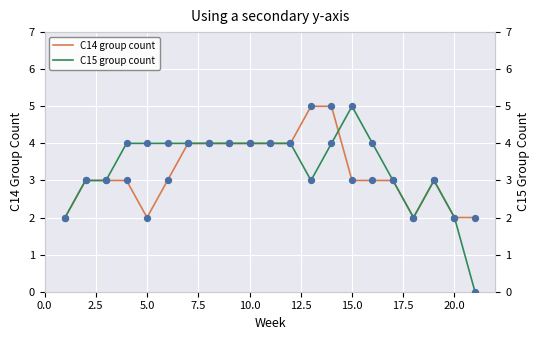

At how many categories does at least one series exceed 3?

13